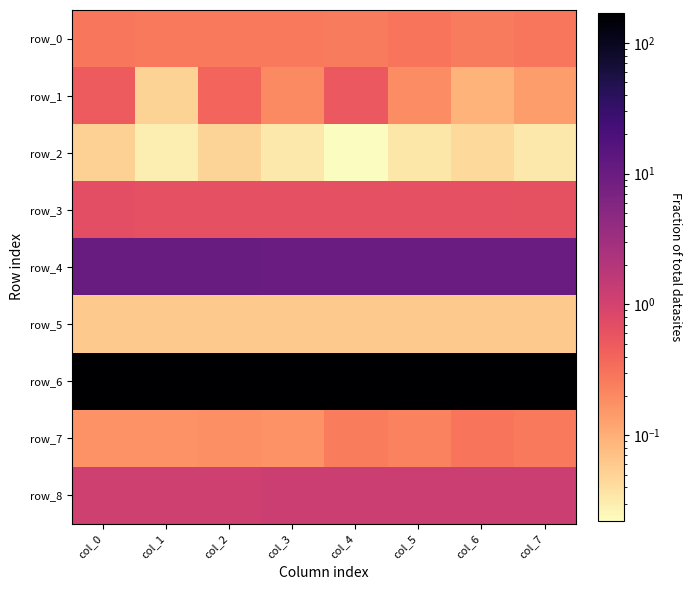

What is the total value across all series at col_1?

181.6